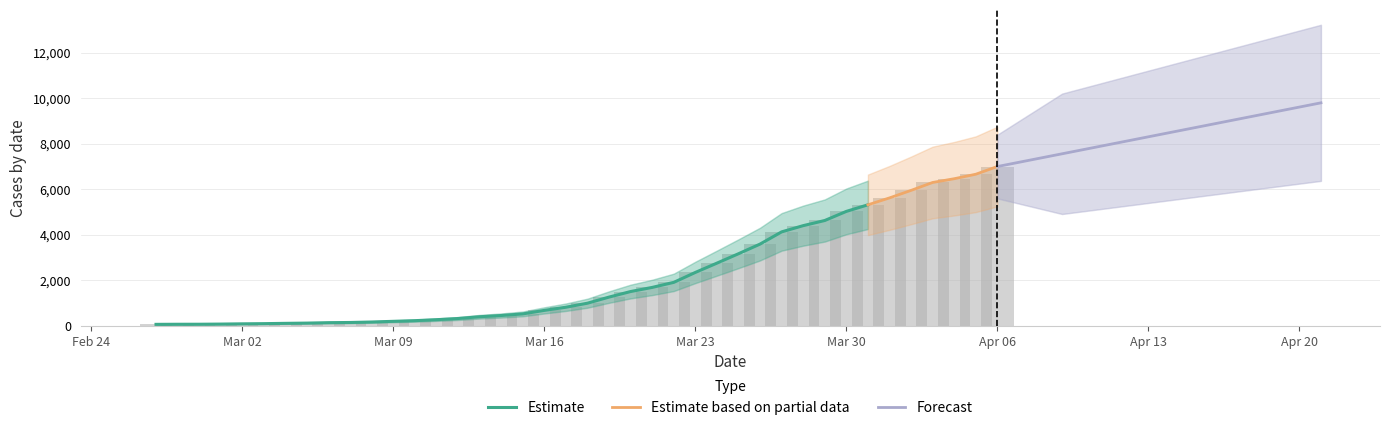

List the labels in order of value, smallest first.

2020-02-27, 2020-02-28, 2020-02-29, 2020-03-01, 2020-03-02, 2020-03-03, 2020-03-04, 2020-03-05, 2020-03-06, 2020-03-07, 2020-03-08, 2020-03-09, 2020-03-10, 2020-03-11, 2020-03-12, 2020-03-13, 2020-03-14, 2020-03-15, 2020-03-16, 2020-03-17, 2020-03-18, 2020-03-19, 2020-03-20, 2020-03-21, 2020-03-22, 2020-03-23, 2020-03-24, 2020-03-25, 2020-03-26, 2020-03-27, 2020-03-28, 2020-03-29, 2020-03-30, 2020-03-31, 2020-04-01, 2020-04-02, 2020-04-03, 2020-04-04, 2020-04-05, 2020-04-06